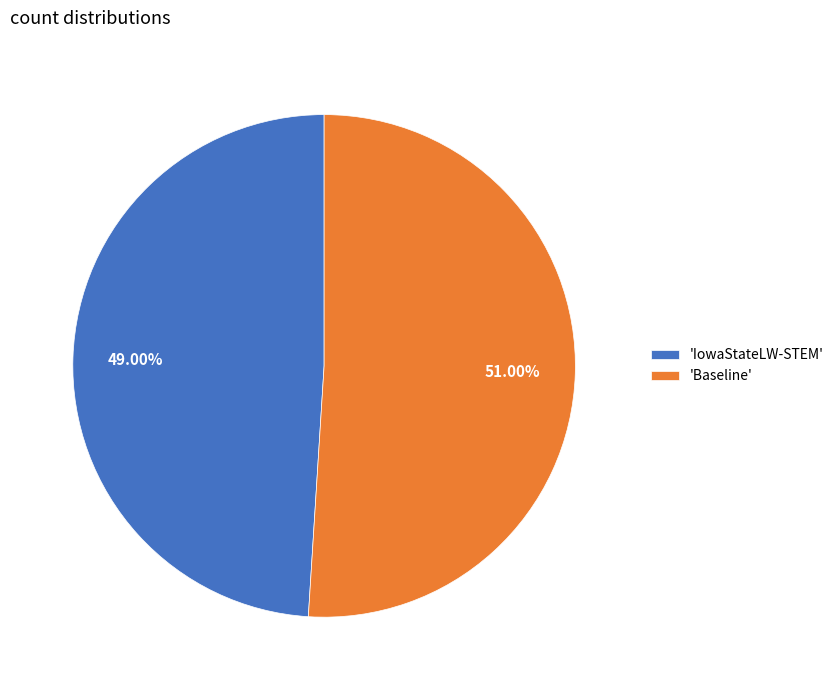

Between 'Baseline' and 'IowaStateLW-STEM', which is larger?

'Baseline'